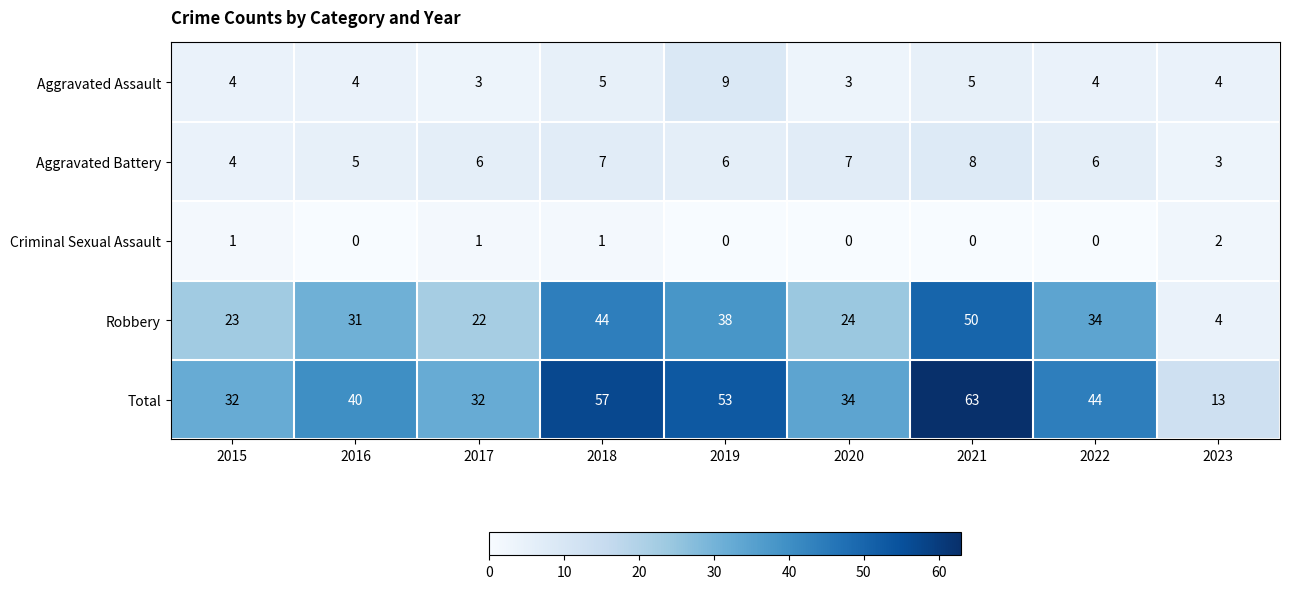

What is the difference between the maximum and minimum values in the Robbery series?

46